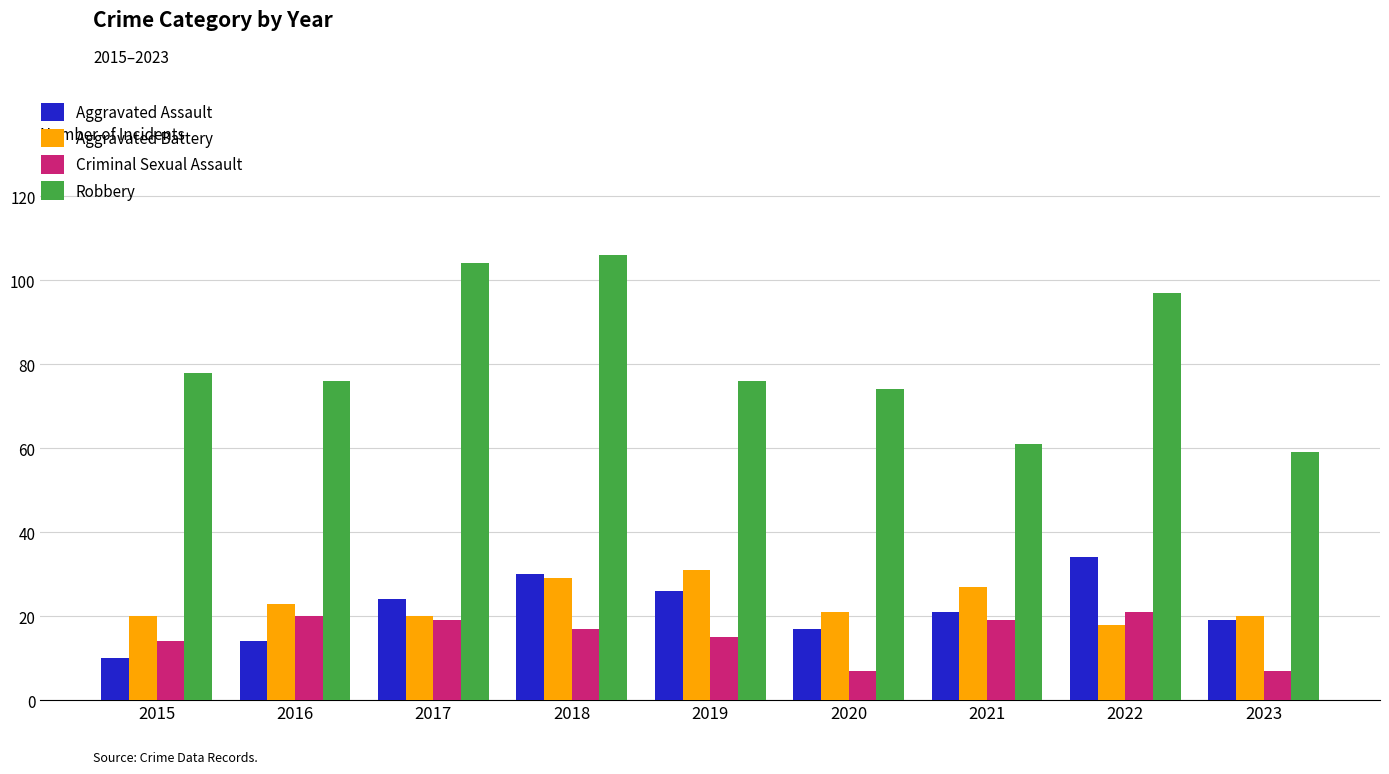

What is the total value across all series at 2016?

133